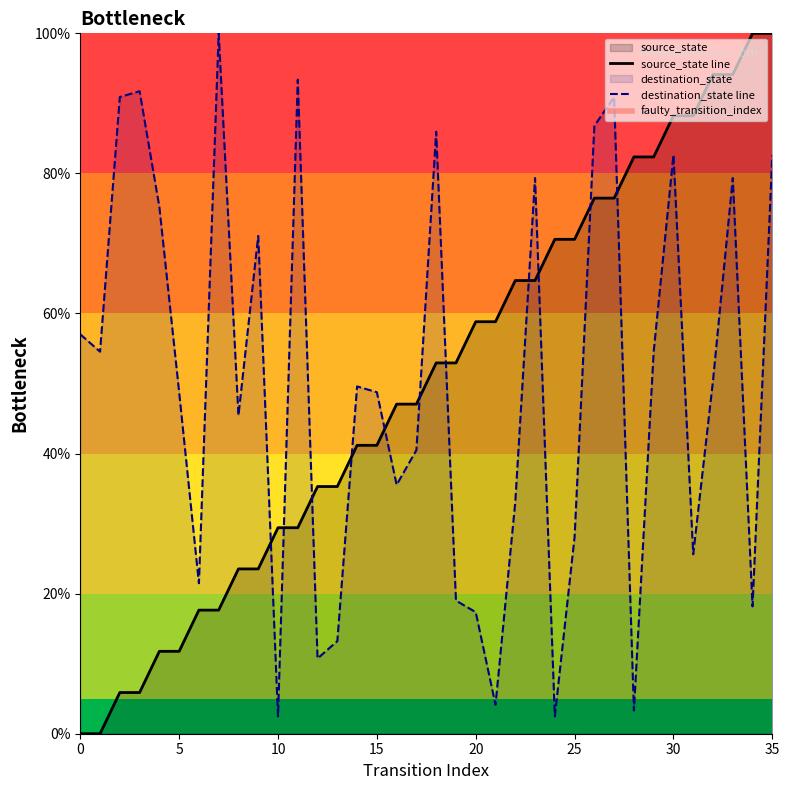

Which series ends up on top after the final intersection of destination_state and source_state?

source_state